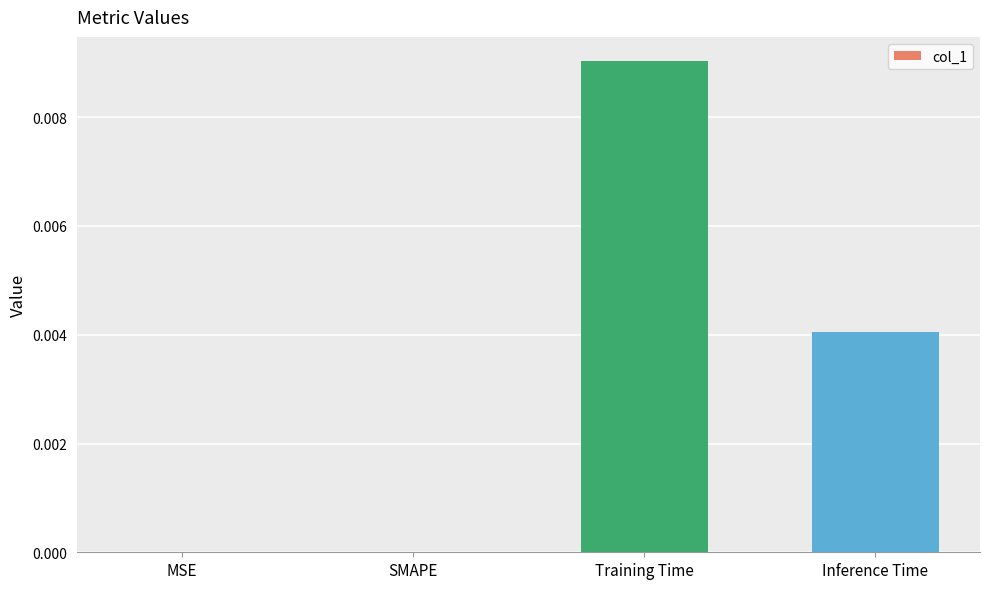

Which has a higher value, Inference Time or Training Time?

Training Time